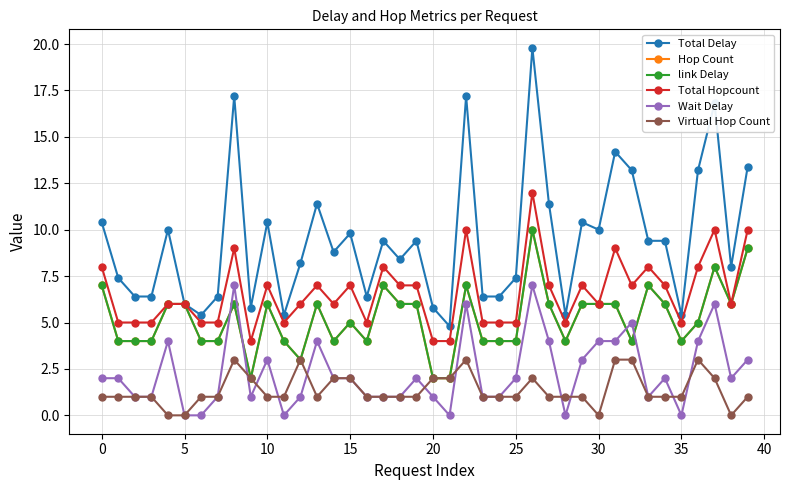

Does the chart have visible grid lines?

Yes